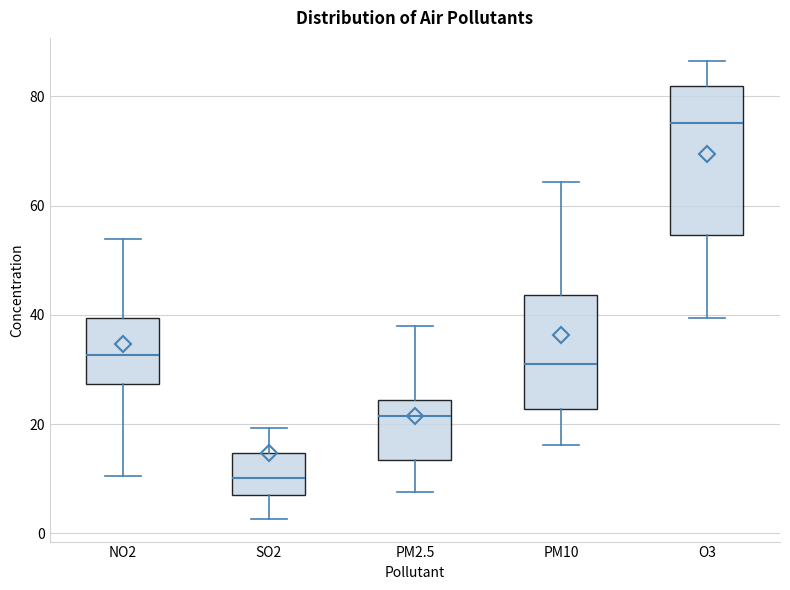

Reading left to right, read every box against the y-axis: the position of its median line, the range the box covers, and the ends of its whiskers. The values are not printed on the chart, so give them approximately, as read against the axis.

NO2: median 32, box 28 to 40, whiskers 10 to 54
SO2: median 10, box 8 to 14, whiskers 2 to 20
PM2.5: median 22, box 14 to 24, whiskers 8 to 38
PM10: median 30, box 22 to 44, whiskers 16 to 64
O3: median 76, box 54 to 82, whiskers 40 to 86